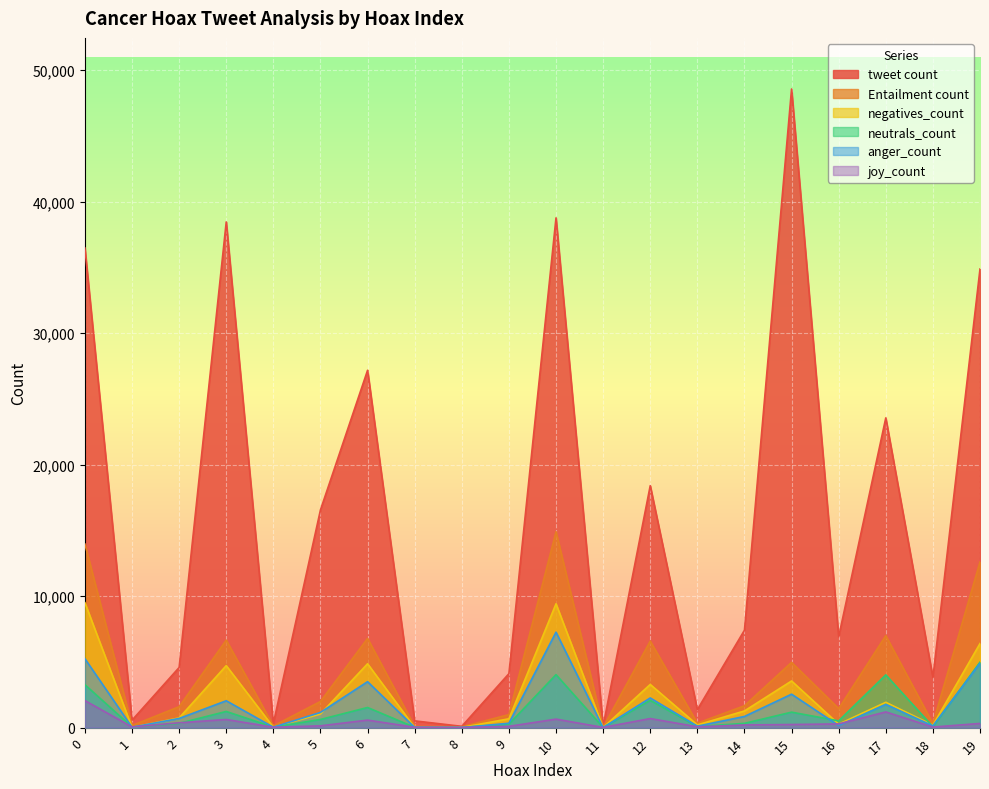

True or false: Entailment count and negatives_count intersect in this chart.

False